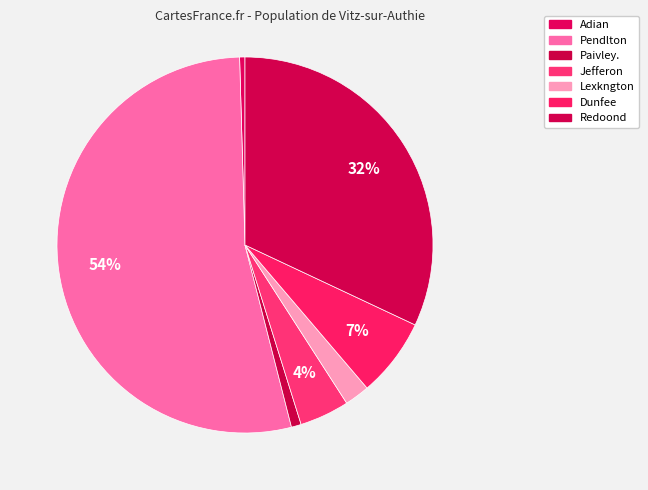

Do Dunfee and Jefferon together represent more than half of the pie?

No